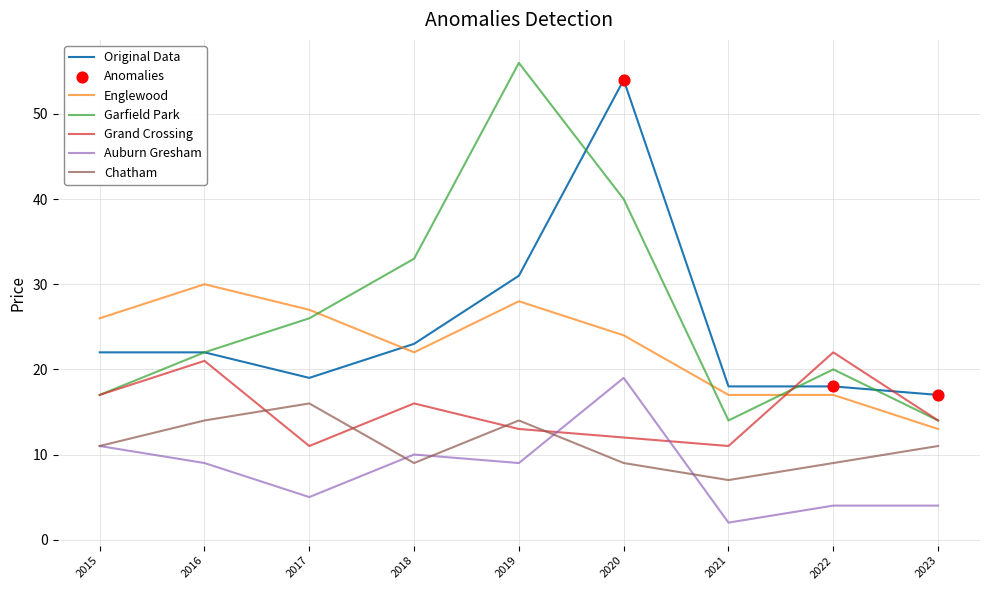

What is the spread (max minus min) of values at 2015?

15